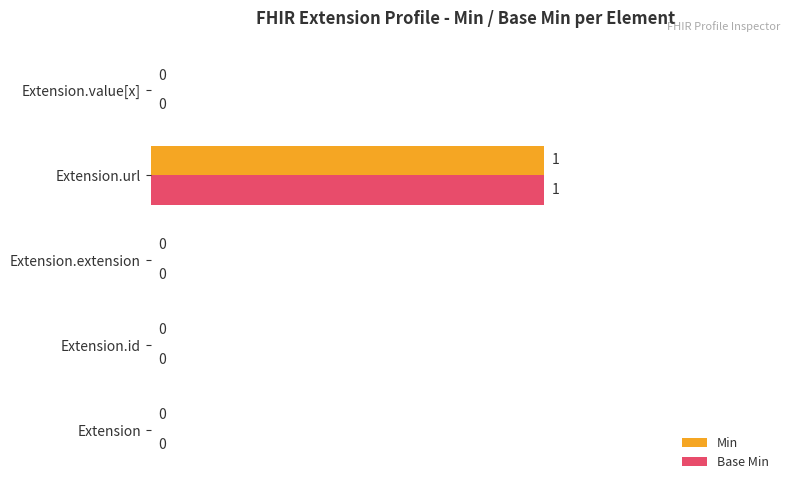

Which category has the highest value in the Base Min series?

Extension.url